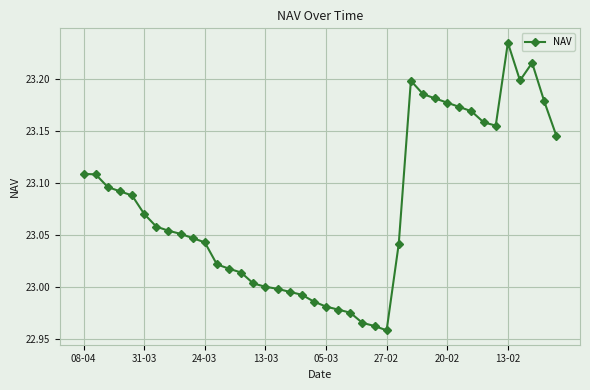

True or false: there are more than 1 points higher than both neighbors.

True